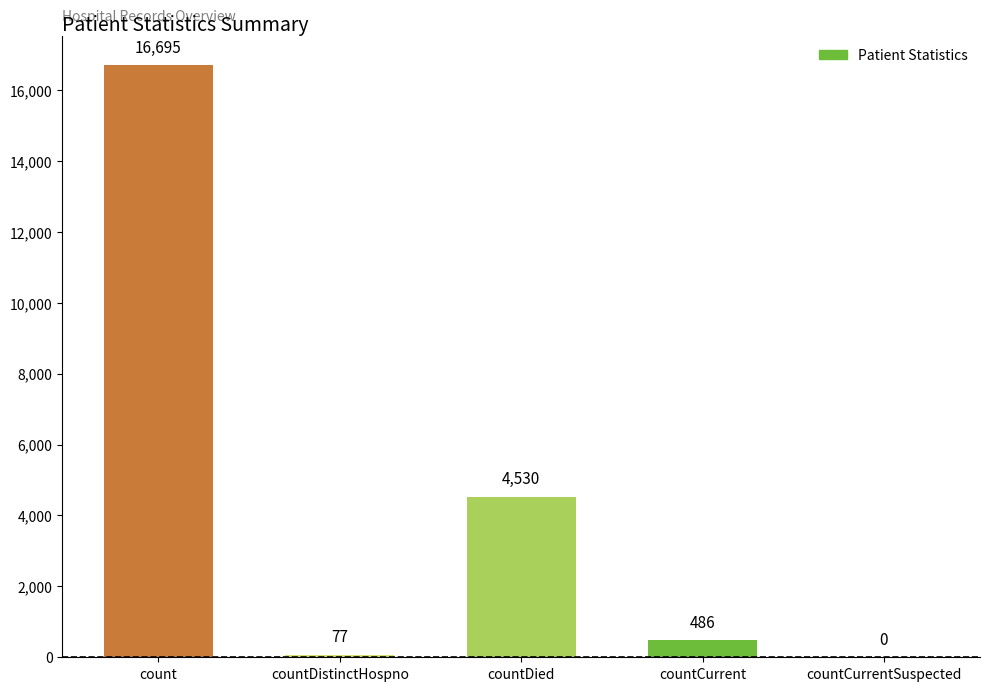

Is it true that the value at countDistinctHospno is 77?

True